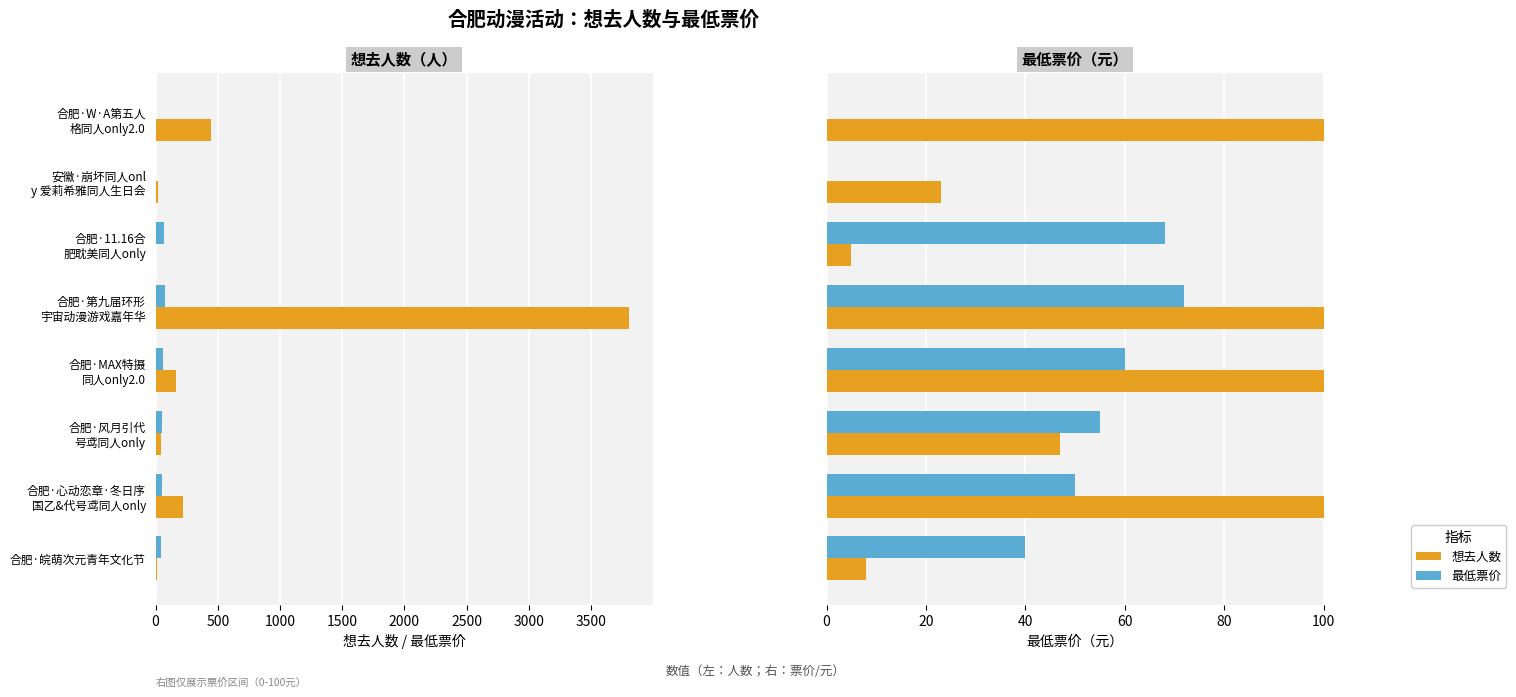

What is the difference between the highest and lowest values at 安徽·崩坏同人onl y 爱莉希雅同人生日会?

23.0